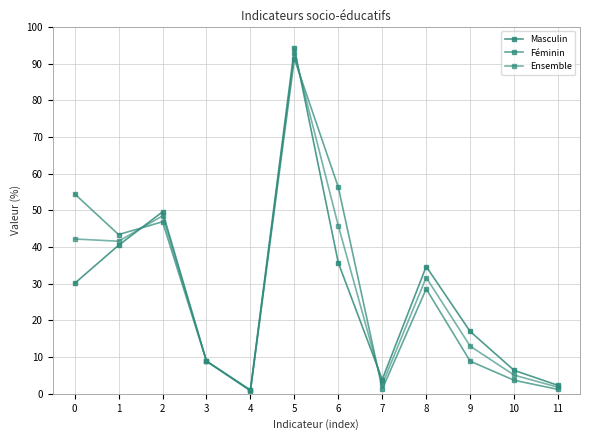

Reading left to right, list all the values displayed in this chart.

Masculin: 0=30.1	1=40.5	2=49.6	3=8.9	4=1.0	5=94.2	6=35.7	7=3.9	8=34.7	9=17.0	10=6.4	11=2.3
Féminin: 0=54.5	1=43.4	2=46.9	3=8.9	4=0.8	5=91.3	6=56.3	7=1.3	8=28.6	9=8.9	10=3.7	11=1.2
Ensemble: 0=42.2	1=41.6	2=48.5	3=8.9	4=1.0	5=92.8	6=45.8	7=2.6	8=31.7	9=13.0	10=5.1	11=1.8